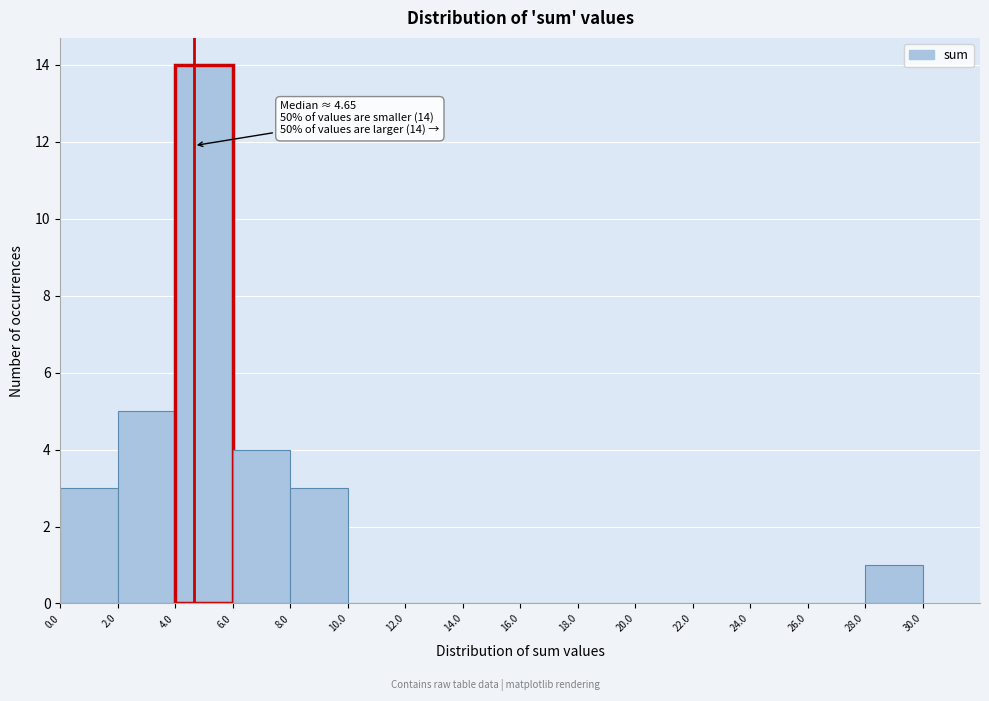

Over which range of the x-axis is the bar tallest?

4.0 to 6.0